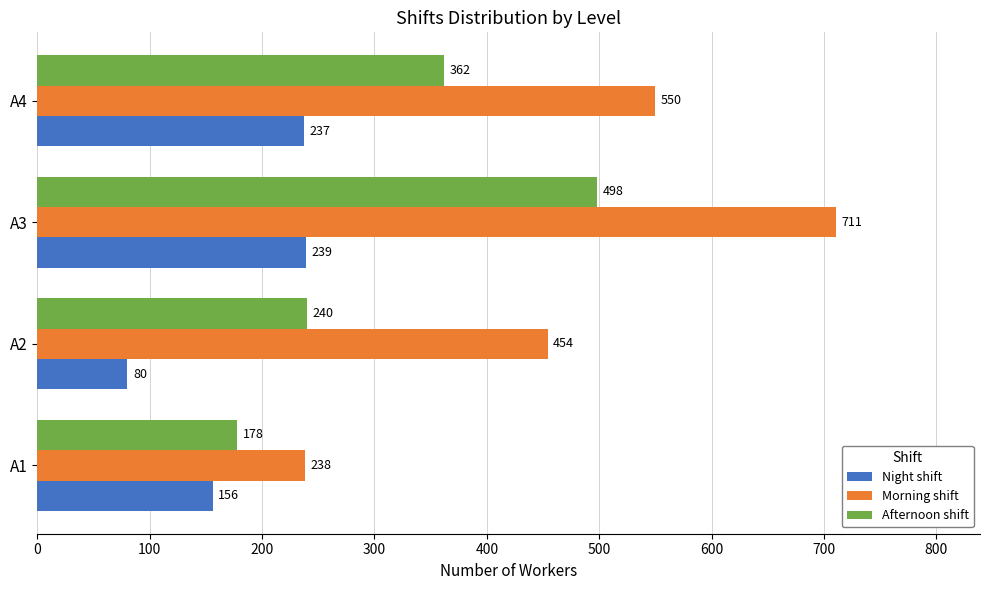

What are all the series names shown in the legend?

Night shift, Morning shift, Afternoon shift